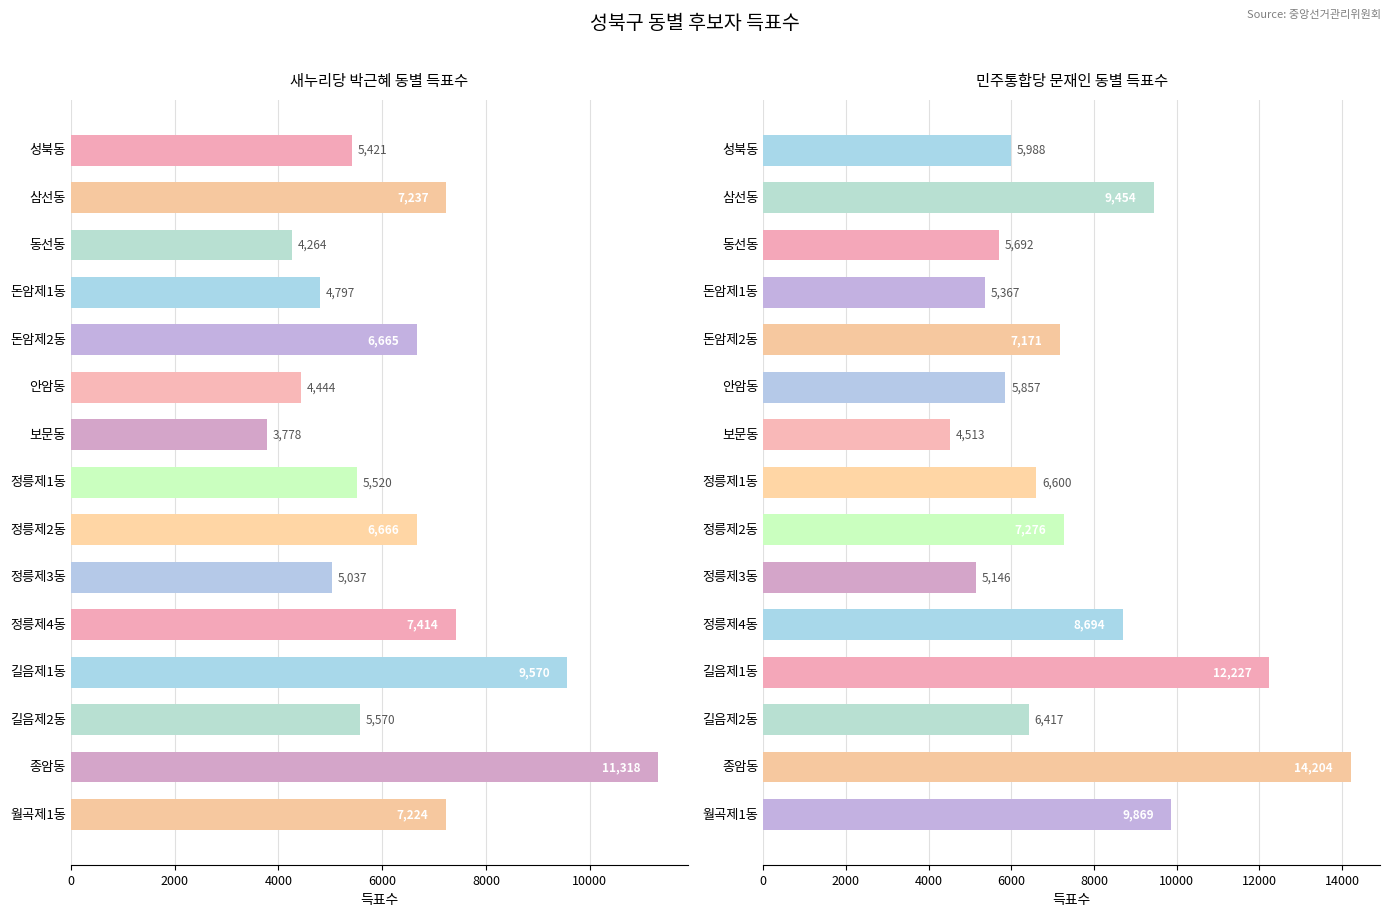

List the series in order of their peak value, lowest first.

새누리당 박근혜, 민주통합당 문재인